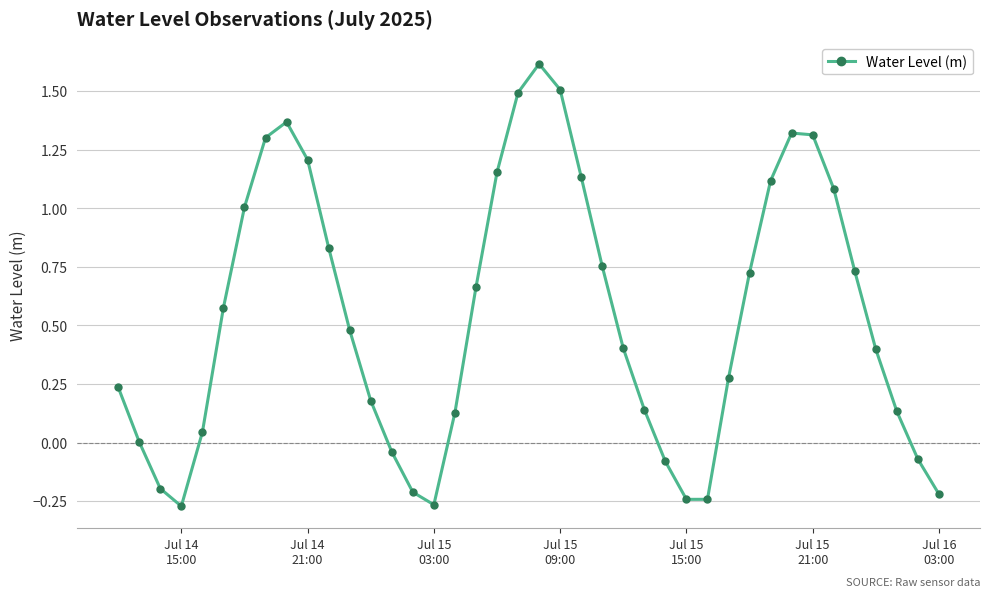

Does the chart display data point markers on the line(s)?

Yes